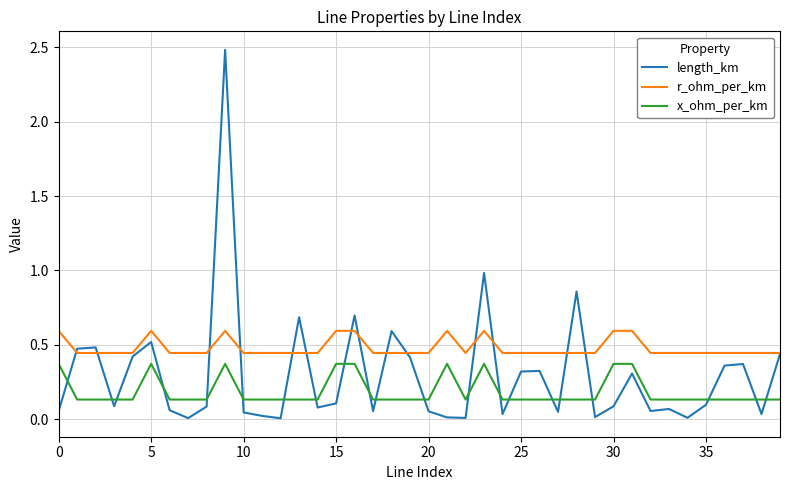

What is the maximum value for r_ohm_per_km?

0.6